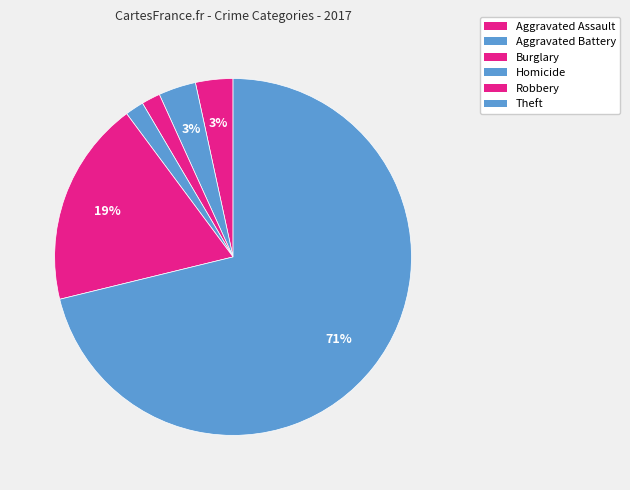

Is Aggravated Battery the majority of the pie?

No